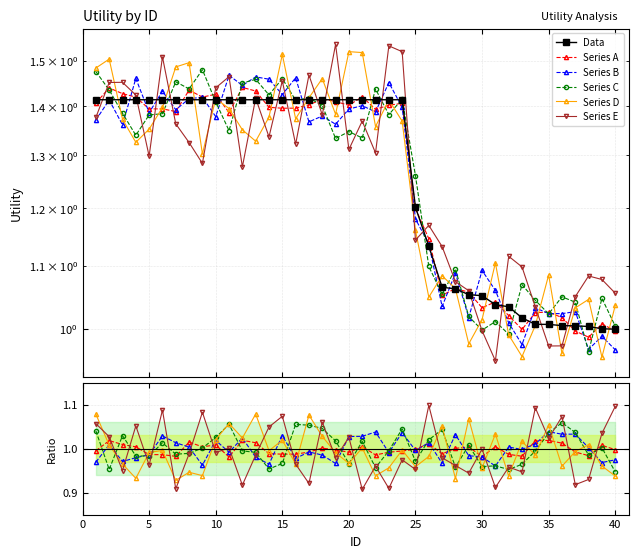

The Series D series shows 1.8 at 30. True or false?

False